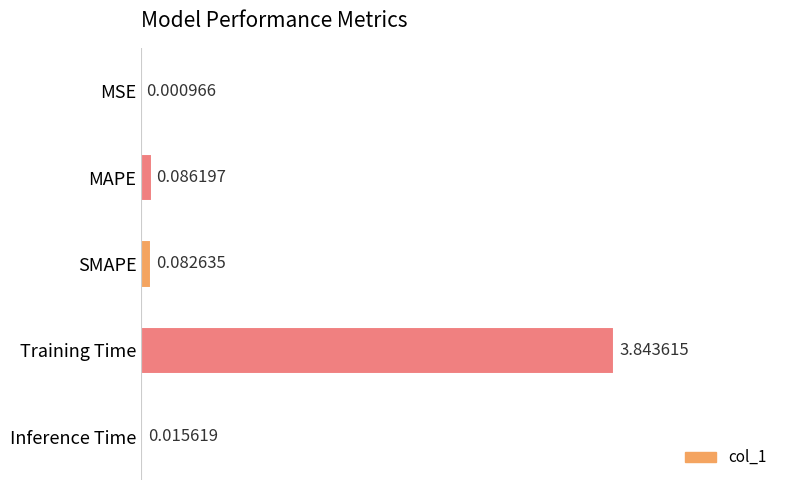

Where is the data nearest to the value 1?

MAPE